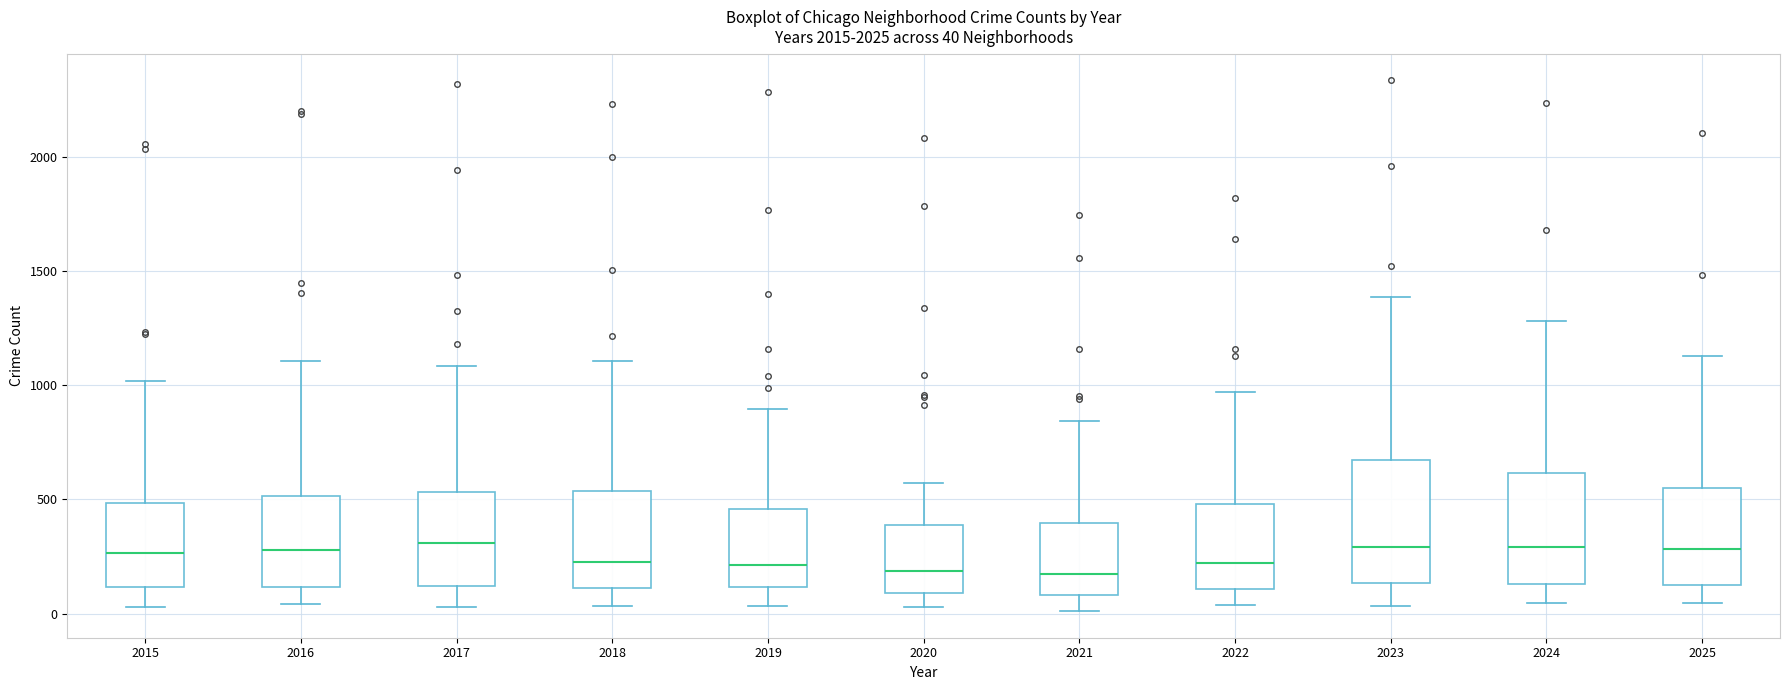

Which box is the tallest, from its lower edge to its upper edge?

2023